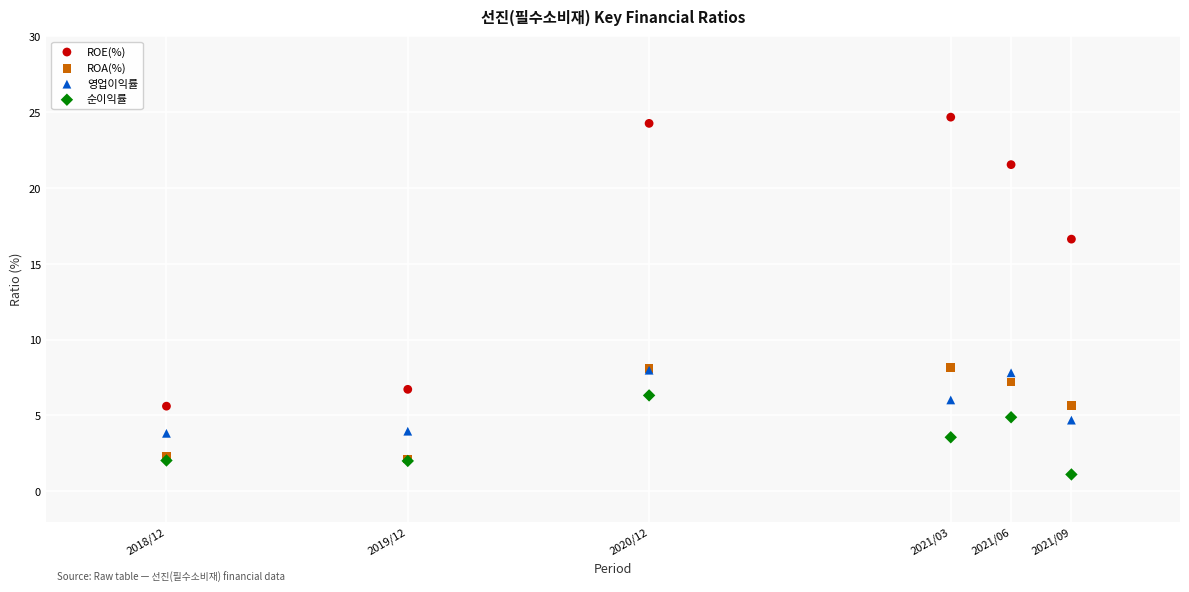

In the ROE(%) series, what Y value is closest to 15?

16.6